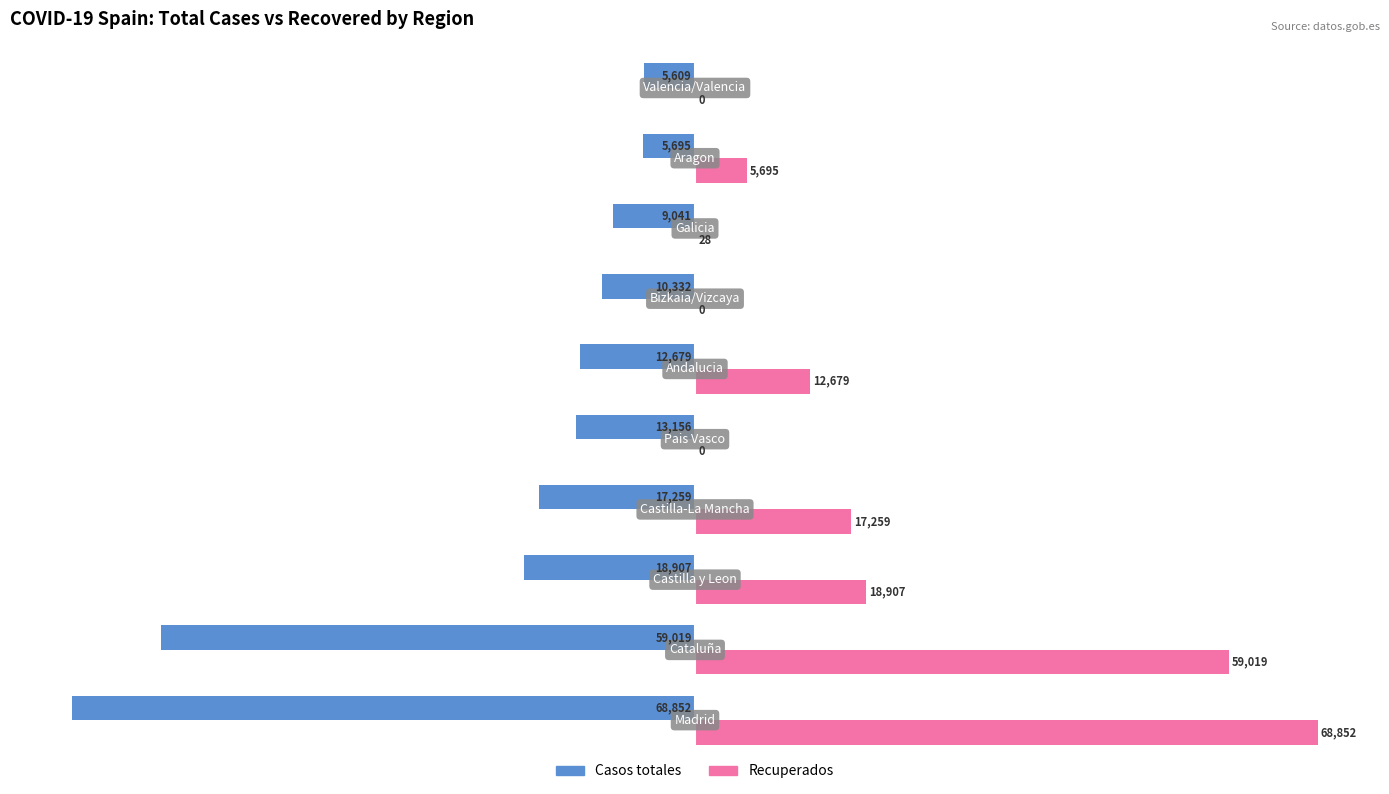

What are all the series names shown in the legend?

Casos totales, Recuperados